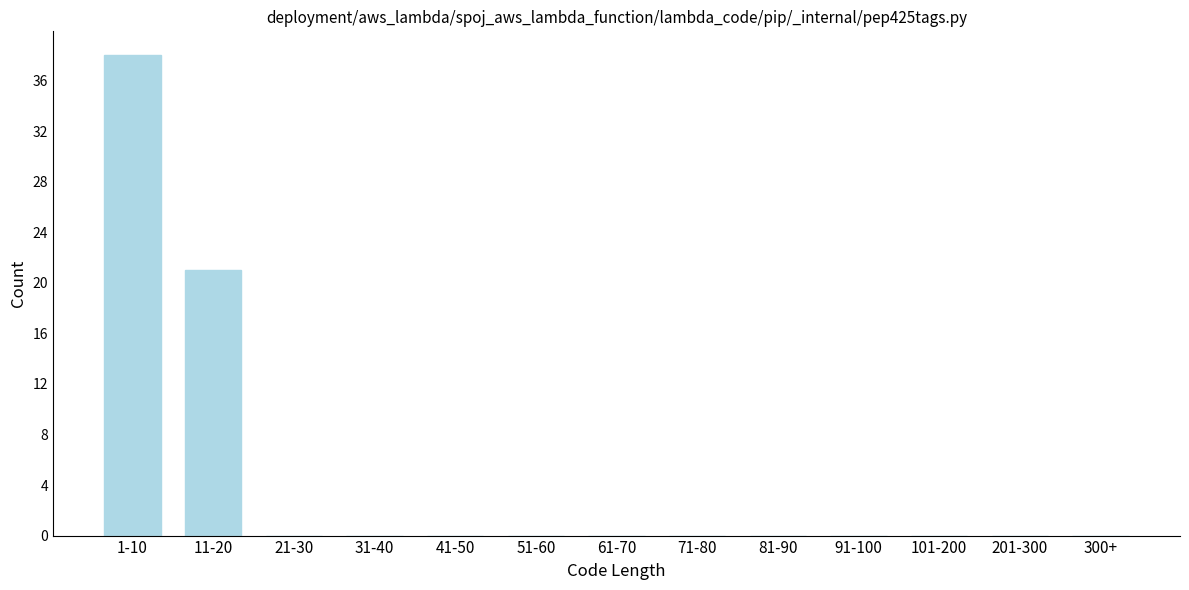

Reading left to right, extract all data points from this chart.

1-10=38	11-20=21	21-30=0	31-40=0	41-50=0	51-60=0	61-70=0	71-80=0	81-90=0	91-100=0	101-200=0	201-300=0	300+=0